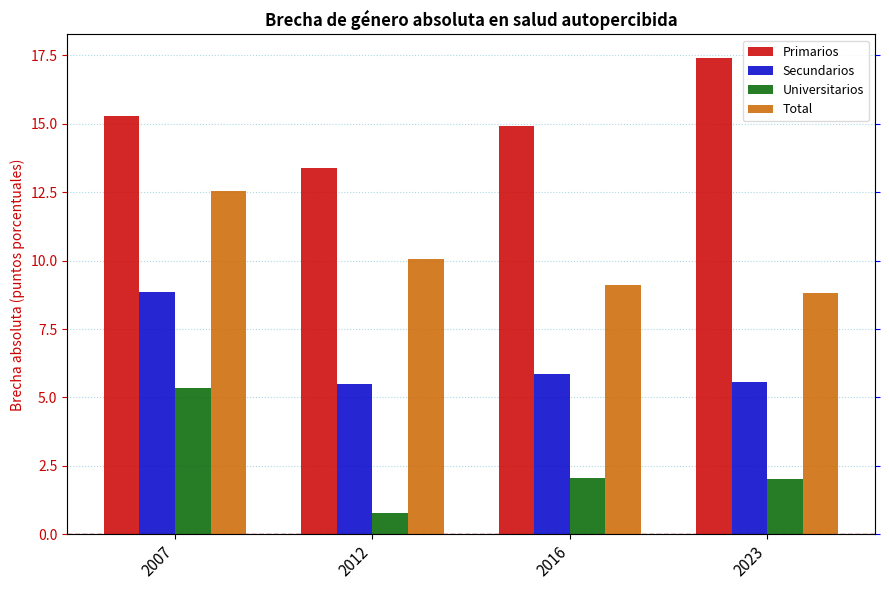

How many bars are there in total?

16